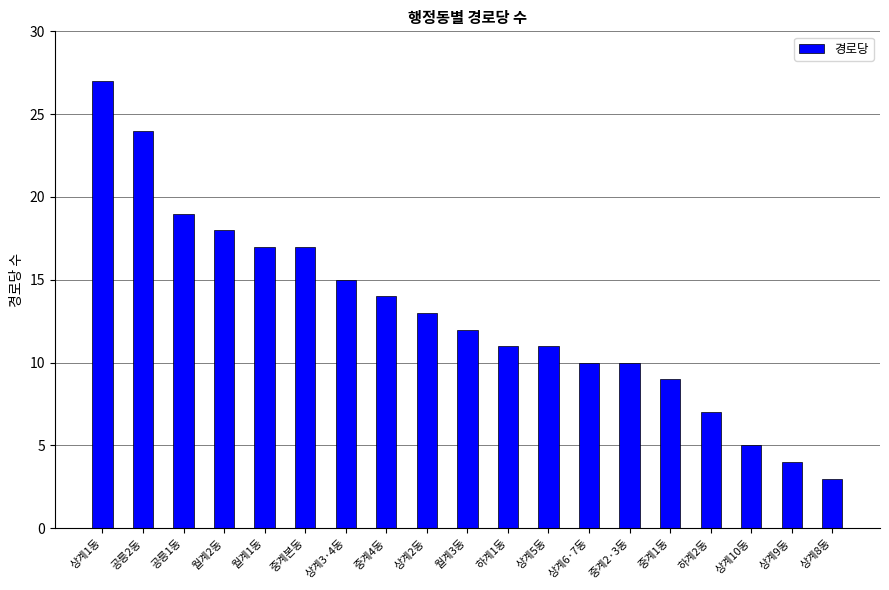

What is the minimum value shown in the chart?

3